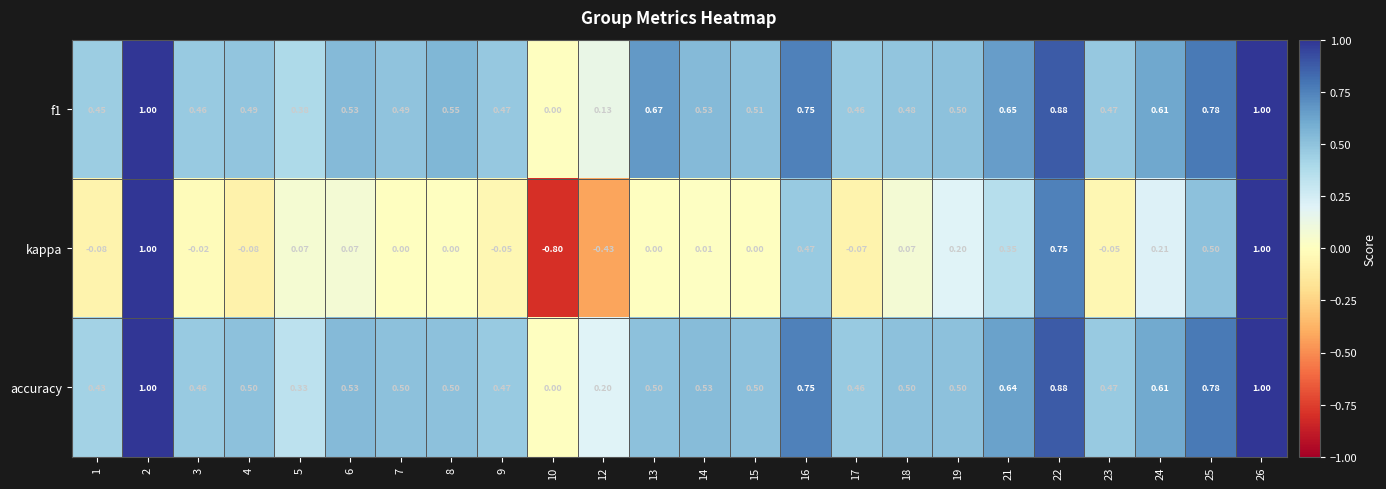

Is the value of kappa at 15 greater than the value of accuracy at 4?

No